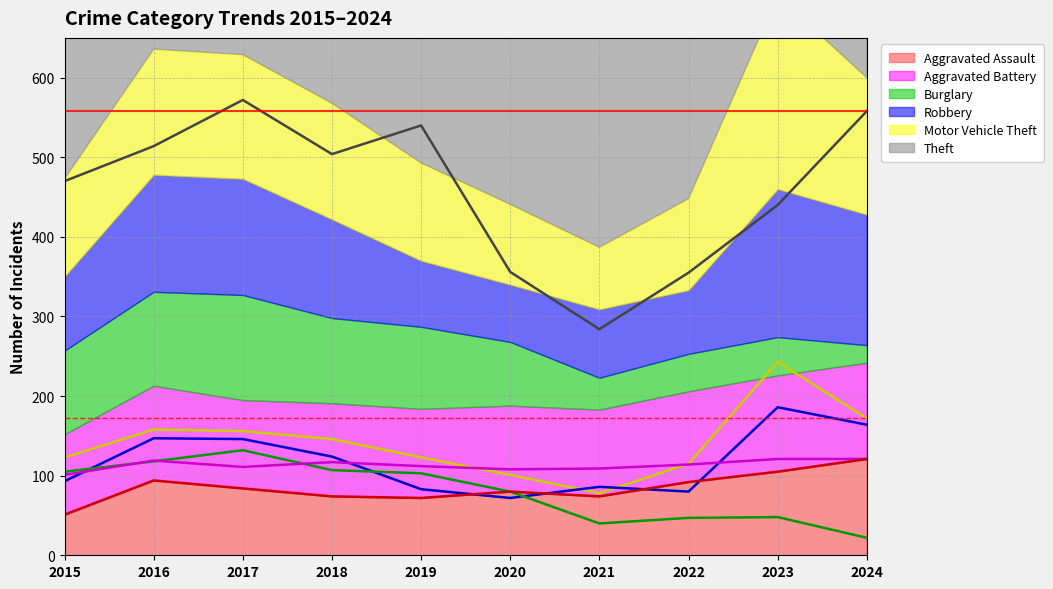

Which series ends up on top after the final intersection of Motor Vehicle Theft (line) and Aggravated Battery (line)?

Motor Vehicle Theft (line)